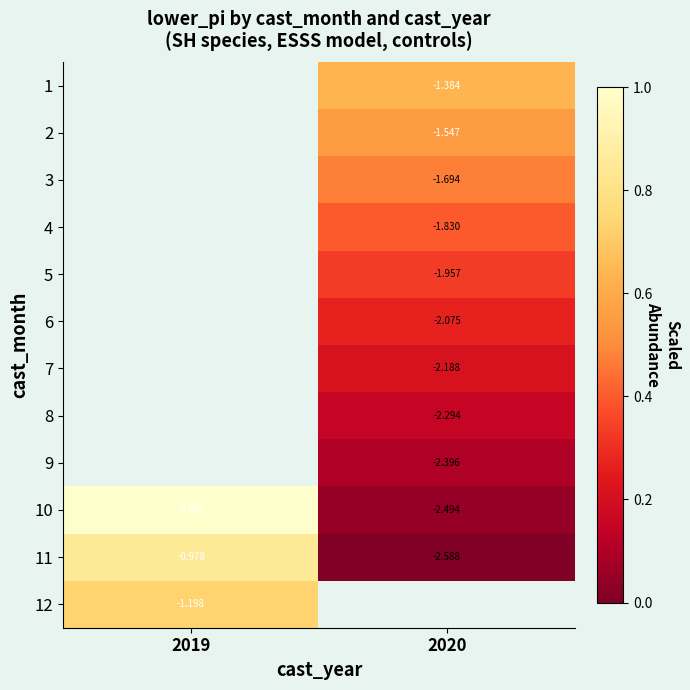

How many distinct data groups are displayed?

12